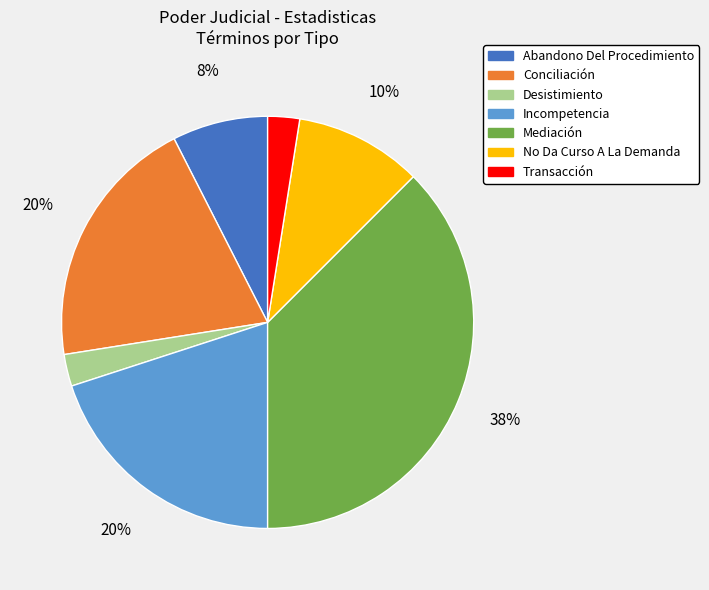

Is there a majority slice in this chart?

No